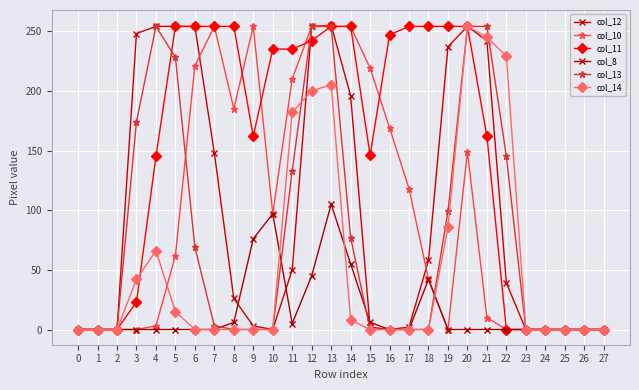

How many lines are shown in the chart?

6